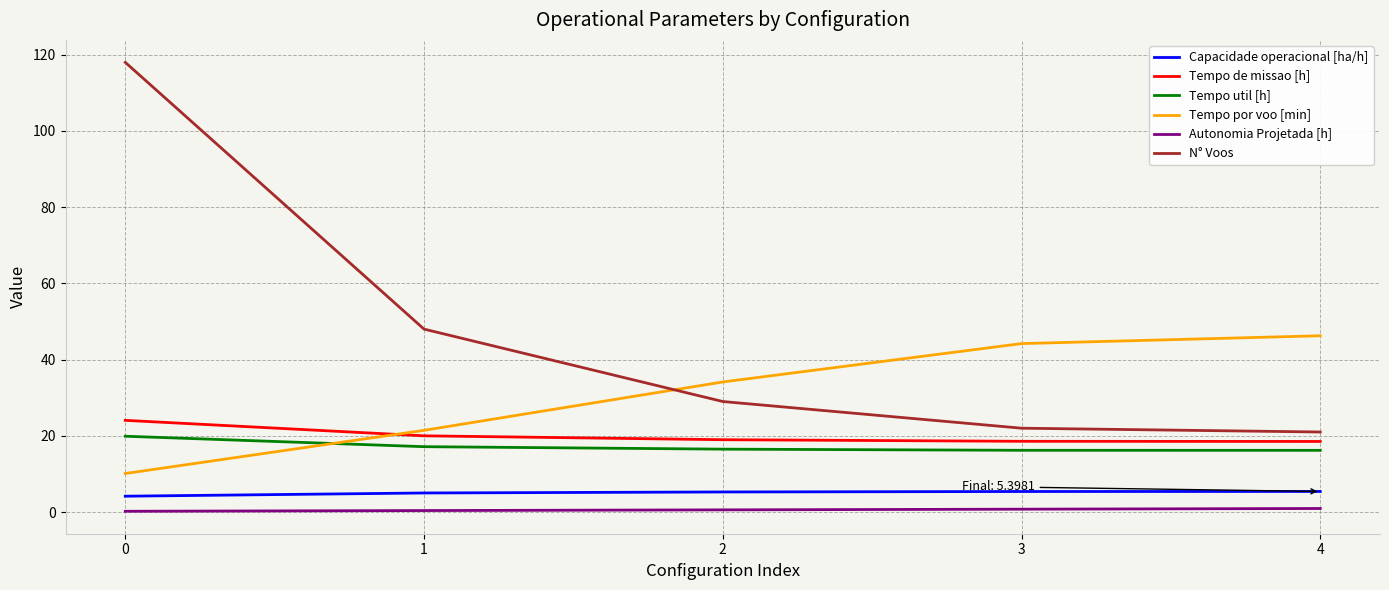

How many series are shown in this chart?

6